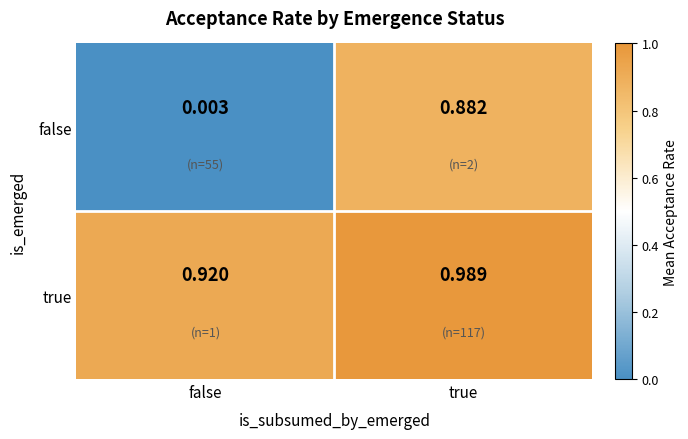

Which series changed the most between false and true?

false